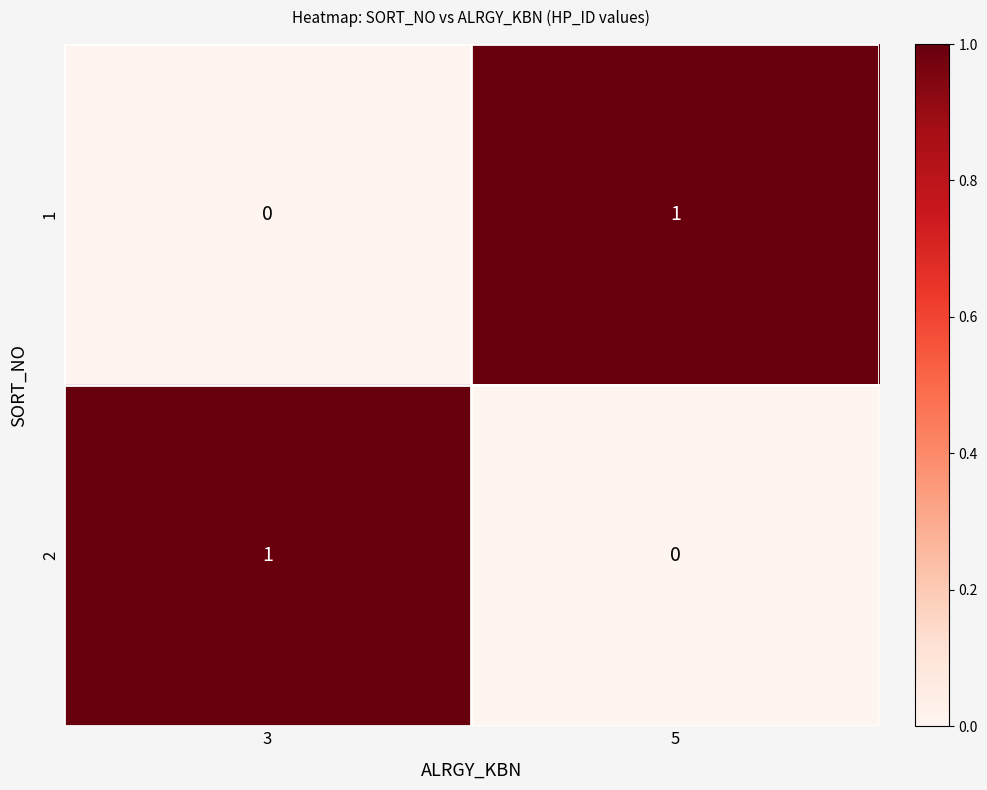

Which category has the lowest value in the 2 series?

5